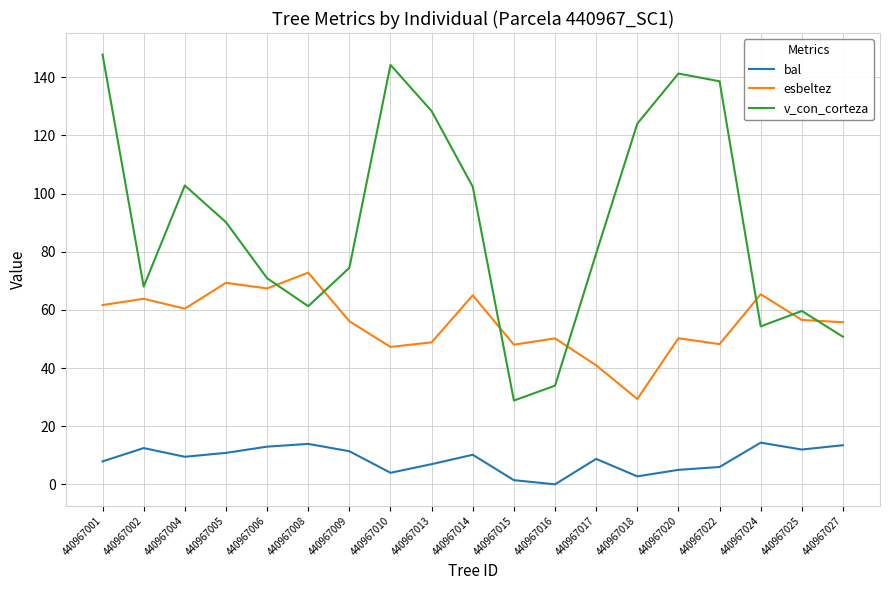

What is the spread (max minus min) of values at 440967001?

140.0